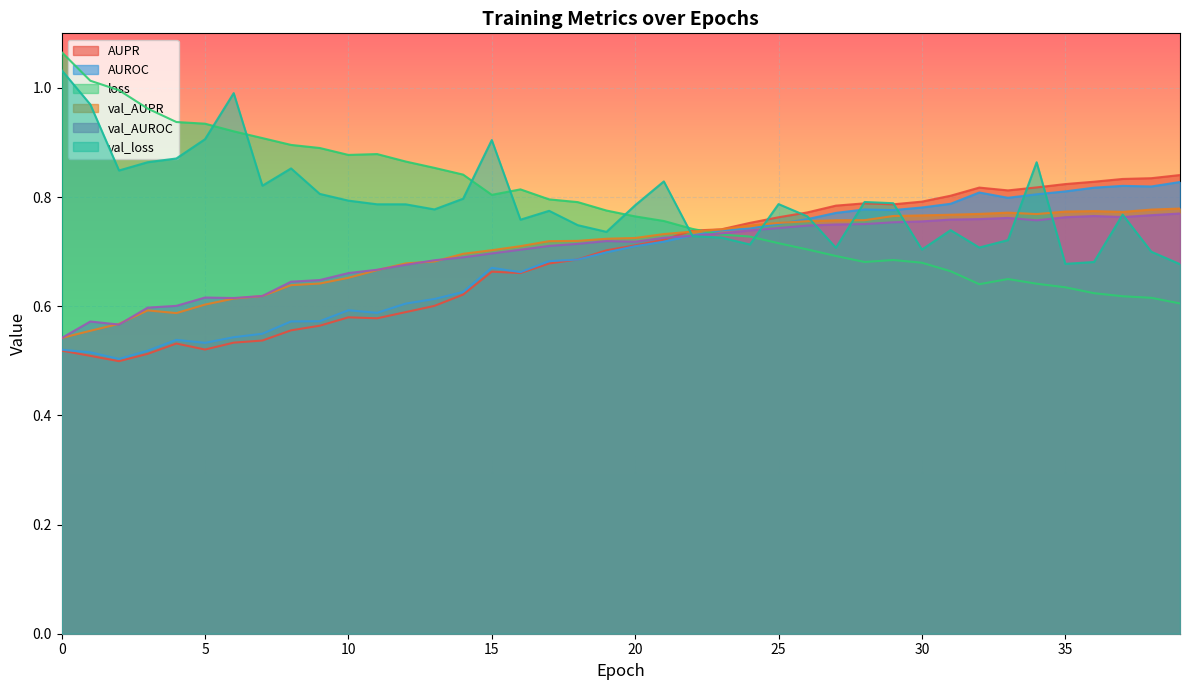

Reading left to right, transcribe all the data shown in this chart.

AUPR: 0=0.5	1=0.5	2=0.5	3=0.5	4=0.5	5=0.5	6=0.5	7=0.5	8=0.6	9=0.6	10=0.6	11=0.6	12=0.6	13=0.6	14=0.6	15=0.7	16=0.7	17=0.7	18=0.7	19=0.7	20=0.7	21=0.7	22=0.7	23=0.7	24=0.8	25=0.8	26=0.8	27=0.8	28=0.8	29=0.8	30=0.8	31=0.8	32=0.8	33=0.8	34=0.8	35=0.8	36=0.8	37=0.8	38=0.8	39=0.8
AUROC: 0=0.5	1=0.5	2=0.5	3=0.5	4=0.5	5=0.5	6=0.5	7=0.5	8=0.6	9=0.6	10=0.6	11=0.6	12=0.6	13=0.6	14=0.6	15=0.7	16=0.7	17=0.7	18=0.7	19=0.7	20=0.7	21=0.7	22=0.7	23=0.7	24=0.7	25=0.8	26=0.8	27=0.8	28=0.8	29=0.8	30=0.8	31=0.8	32=0.8	33=0.8	34=0.8	35=0.8	36=0.8	37=0.8	38=0.8	39=0.8
loss: 0=1.1	1=1.0	2=1.0	3=1.0	4=0.9	5=0.9	6=0.9	7=0.9	8=0.9	9=0.9	10=0.9	11=0.9	12=0.9	13=0.9	14=0.8	15=0.8	16=0.8	17=0.8	18=0.8	19=0.8	20=0.8	21=0.8	22=0.7	23=0.7	24=0.7	25=0.7	26=0.7	27=0.7	28=0.7	29=0.7	30=0.7	31=0.7	32=0.6	33=0.6	34=0.6	35=0.6	36=0.6	37=0.6	38=0.6	39=0.6
val_AUPR: 0=0.5	1=0.6	2=0.6	3=0.6	4=0.6	5=0.6	6=0.6	7=0.6	8=0.6	9=0.6	10=0.7	11=0.7	12=0.7	13=0.7	14=0.7	15=0.7	16=0.7	17=0.7	18=0.7	19=0.7	20=0.7	21=0.7	22=0.7	23=0.7	24=0.7	25=0.8	26=0.8	27=0.8	28=0.8	29=0.8	30=0.8	31=0.8	32=0.8	33=0.8	34=0.8	35=0.8	36=0.8	37=0.8	38=0.8	39=0.8
val_AUROC: 0=0.5	1=0.6	2=0.6	3=0.6	4=0.6	5=0.6	6=0.6	7=0.6	8=0.6	9=0.6	10=0.7	11=0.7	12=0.7	13=0.7	14=0.7	15=0.7	16=0.7	17=0.7	18=0.7	19=0.7	20=0.7	21=0.7	22=0.7	23=0.7	24=0.7	25=0.7	26=0.7	27=0.7	28=0.8	29=0.8	30=0.8	31=0.8	32=0.8	33=0.8	34=0.8	35=0.8	36=0.8	37=0.8	38=0.8	39=0.8
val_loss: 0=1.0	1=1.0	2=0.8	3=0.9	4=0.9	5=0.9	6=1.0	7=0.8	8=0.9	9=0.8	10=0.8	11=0.8	12=0.8	13=0.8	14=0.8	15=0.9	16=0.8	17=0.8	18=0.7	19=0.7	20=0.8	21=0.8	22=0.7	23=0.7	24=0.7	25=0.8	26=0.8	27=0.7	28=0.8	29=0.8	30=0.7	31=0.7	32=0.7	33=0.7	34=0.9	35=0.7	36=0.7	37=0.8	38=0.7	39=0.7